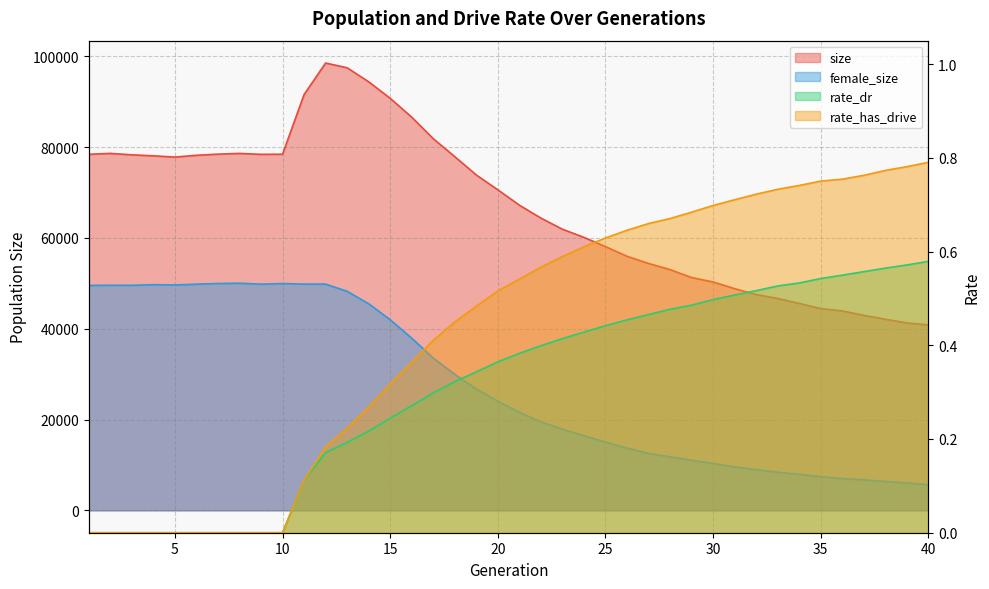

Does the chart have visible grid lines?

Yes